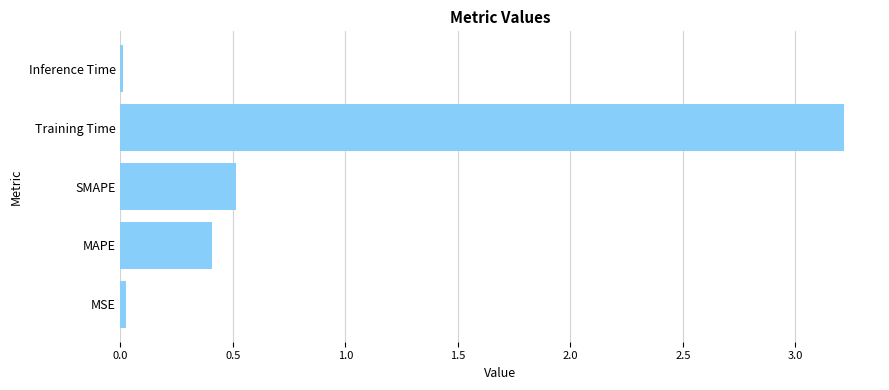

The value at Training Time is 1.4. True or false?

False